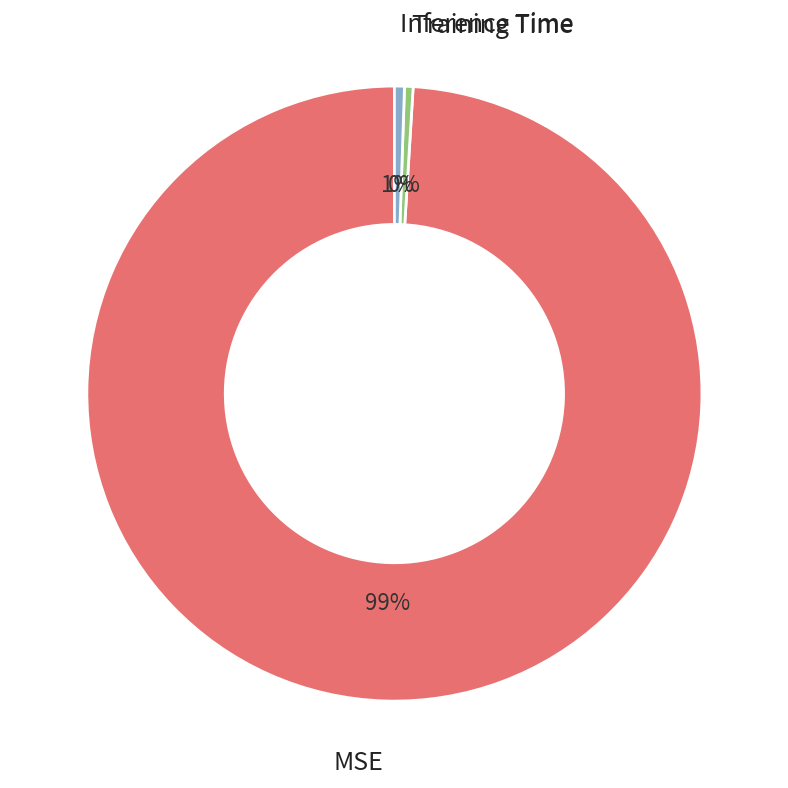

What is the largest slice in the pie chart?

MSE